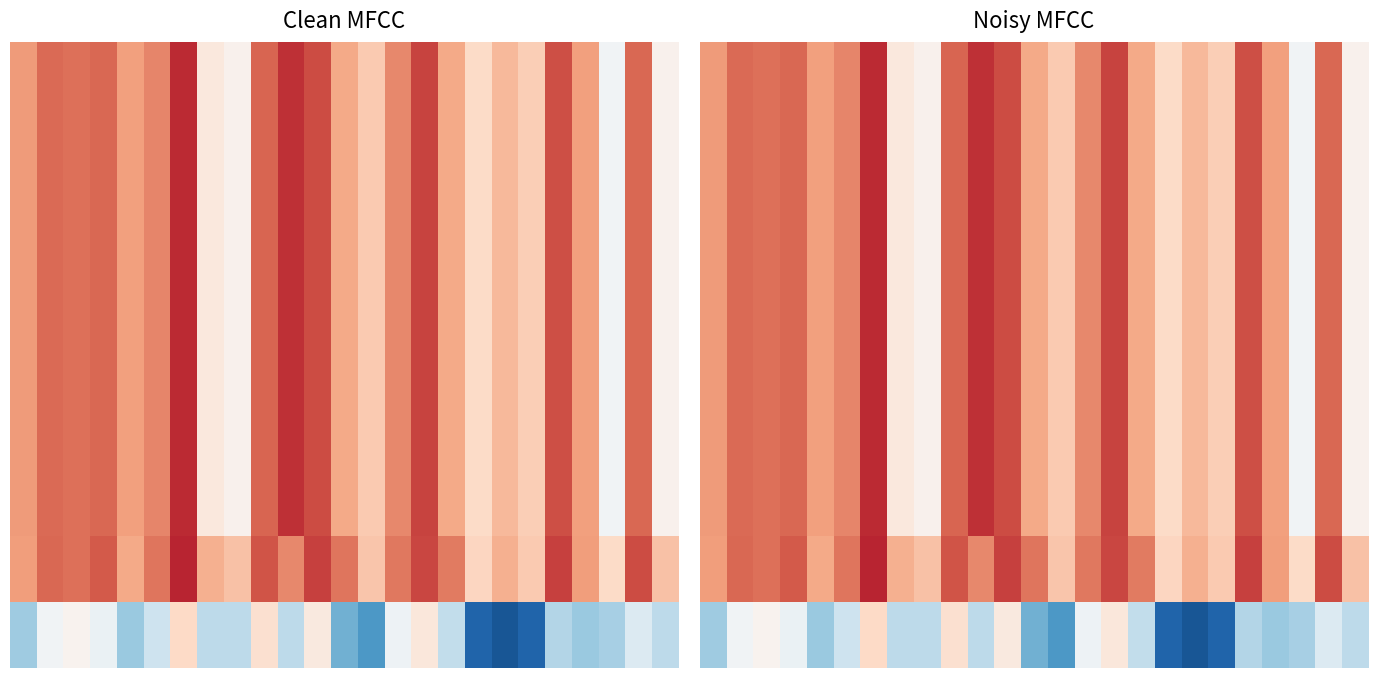

What is the total value across all series at 15?

11.2